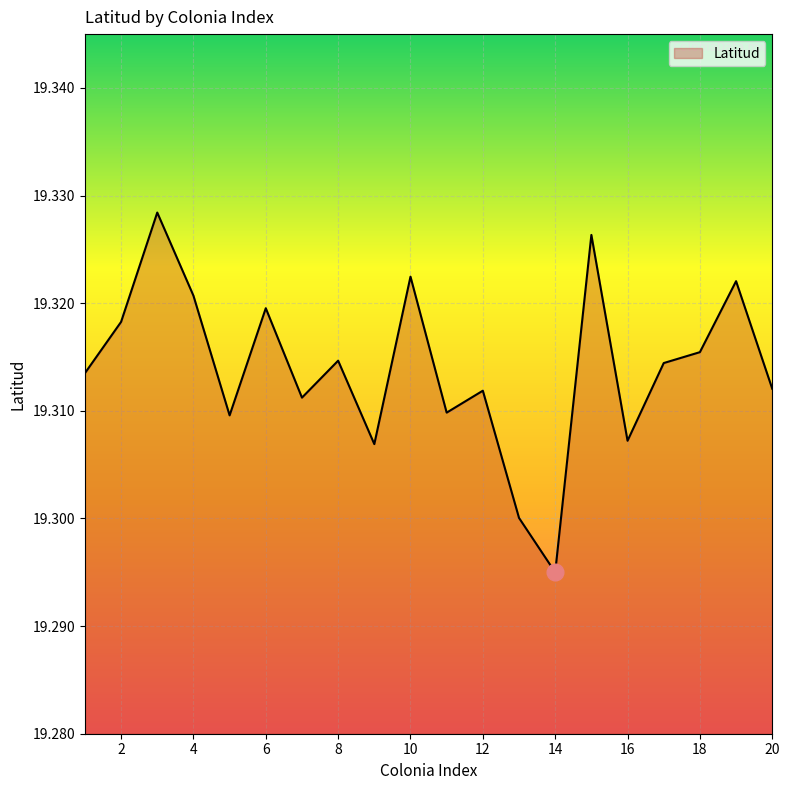

List the labels in order of value, smallest first.

14, 13, 9, 16, 5, 11, 7, 12, 20, 1, 17, 8, 18, 2, 6, 4, 19, 10, 15, 3